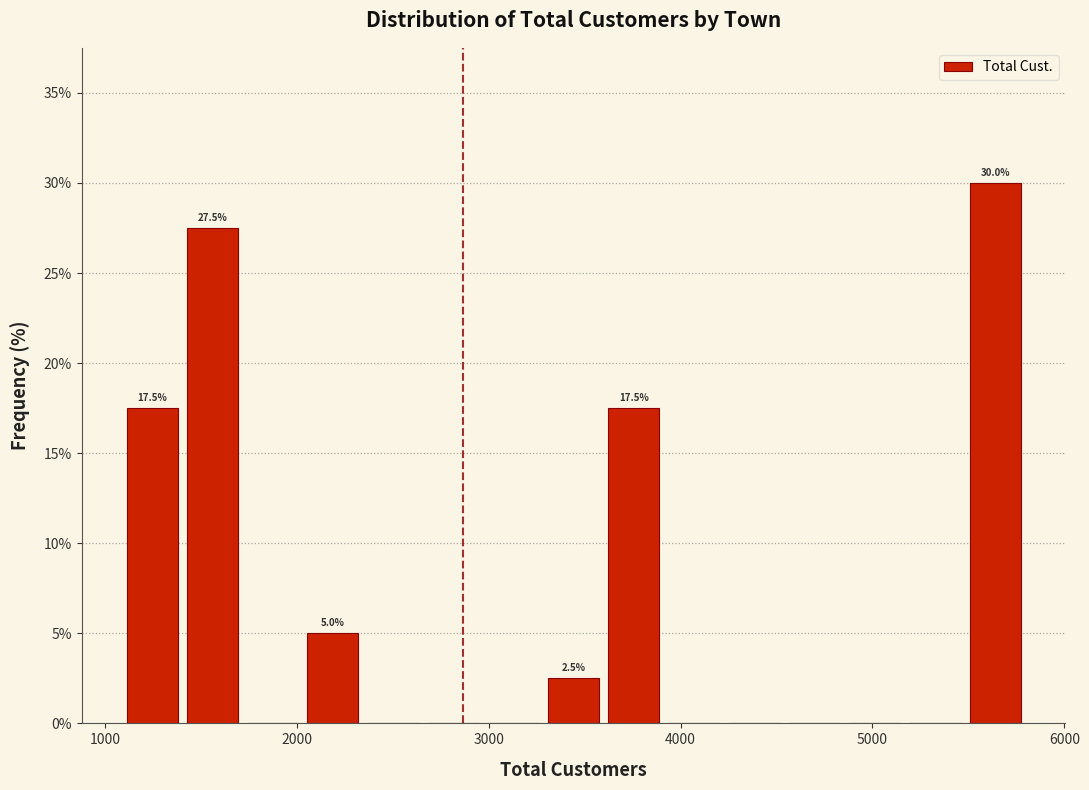

Read against the x-axis, roughly where is the centre of the tallest bar?

5600